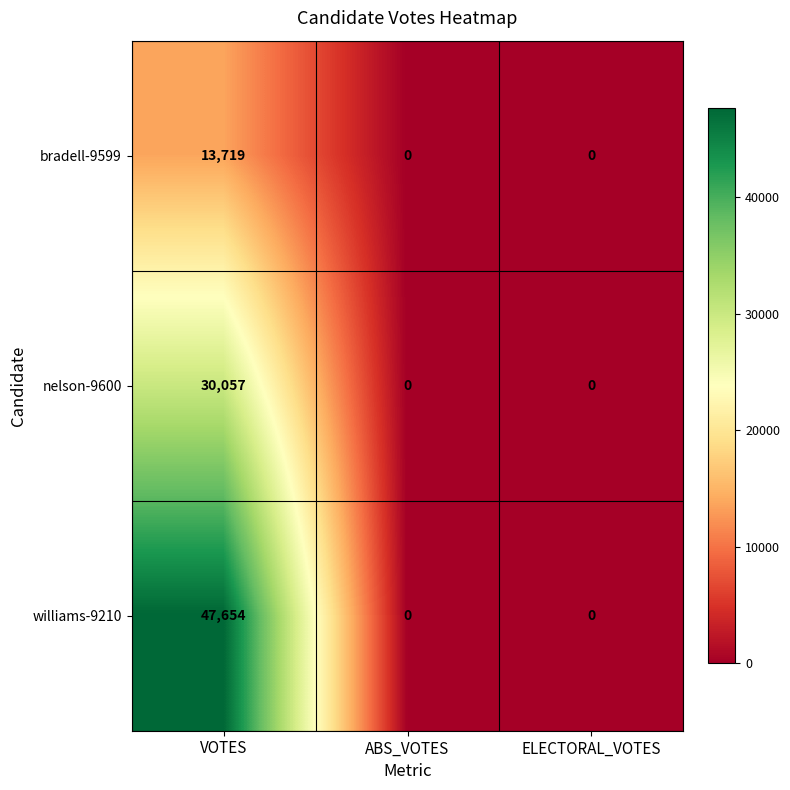

At how many categories does at least one series exceed 15745?

1